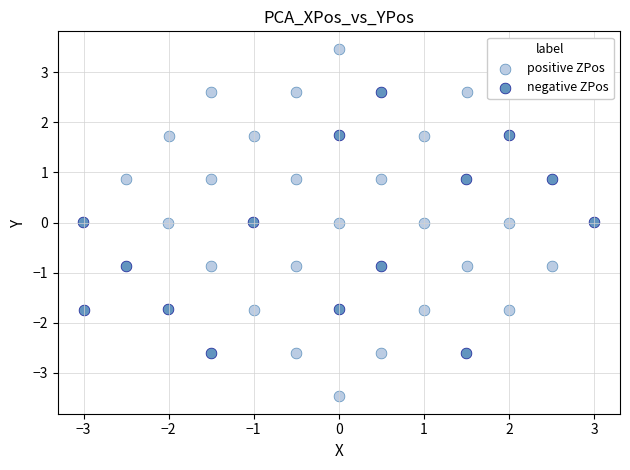

Which series contains the highest Y value?

positive ZPos